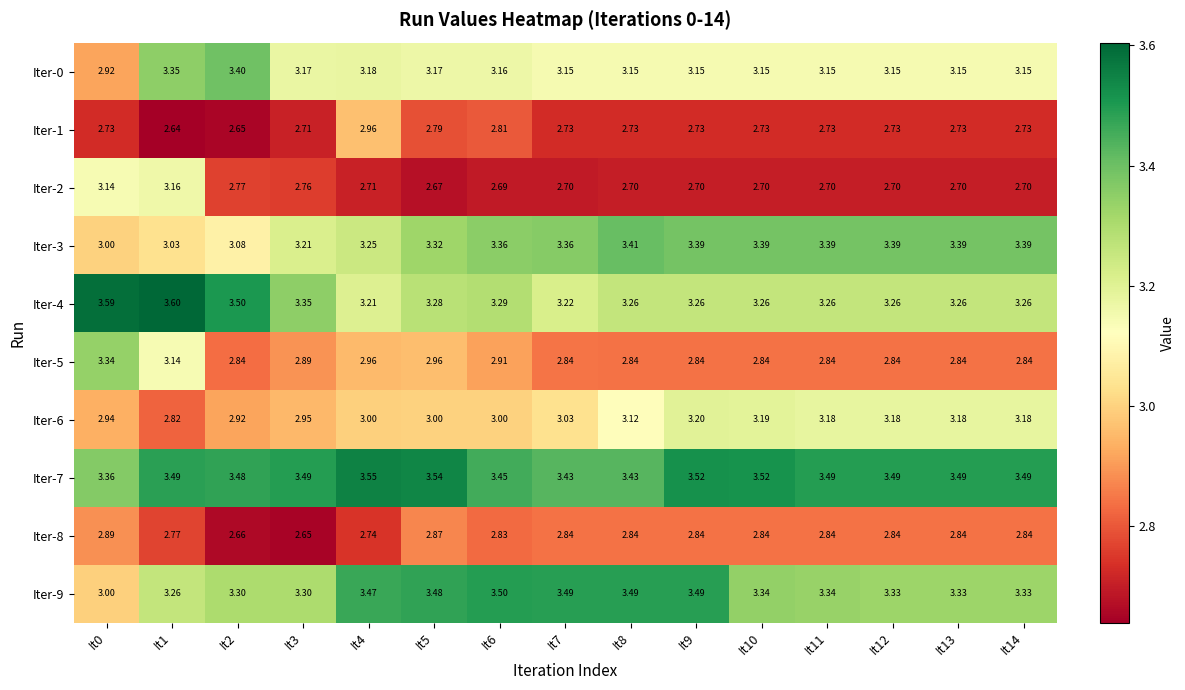

Is the value of Iter-8 at It11 greater than the value of Iter-0 at It11?

No